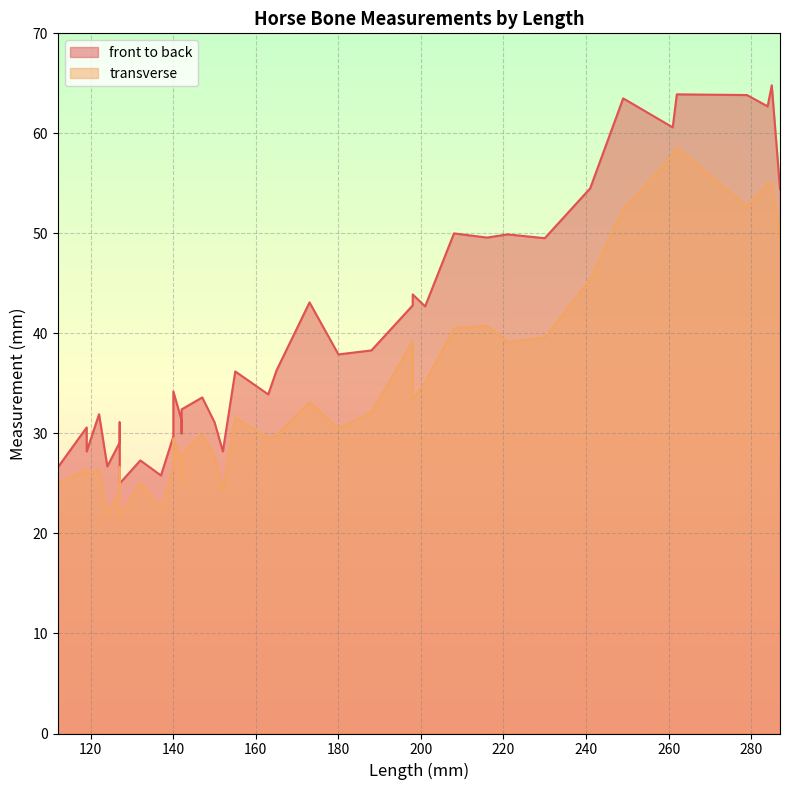

What is the difference between the second highest and minimum values in the transverse series?

36.1